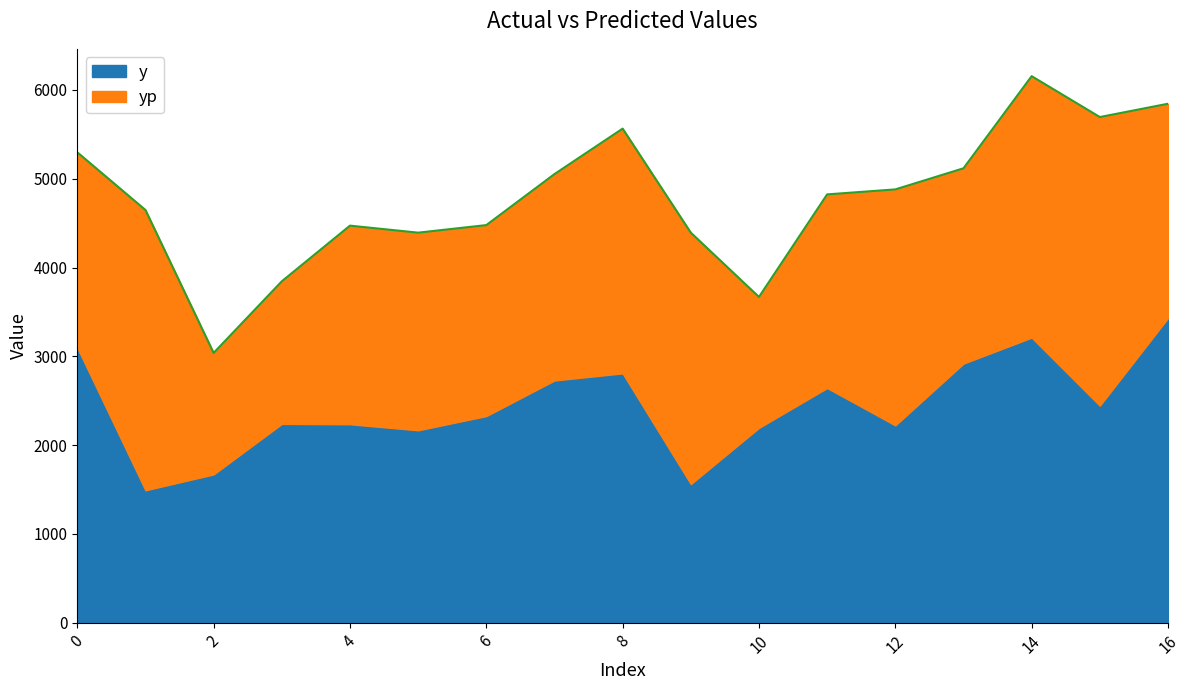

What are all the series names shown in the legend?

y, yp